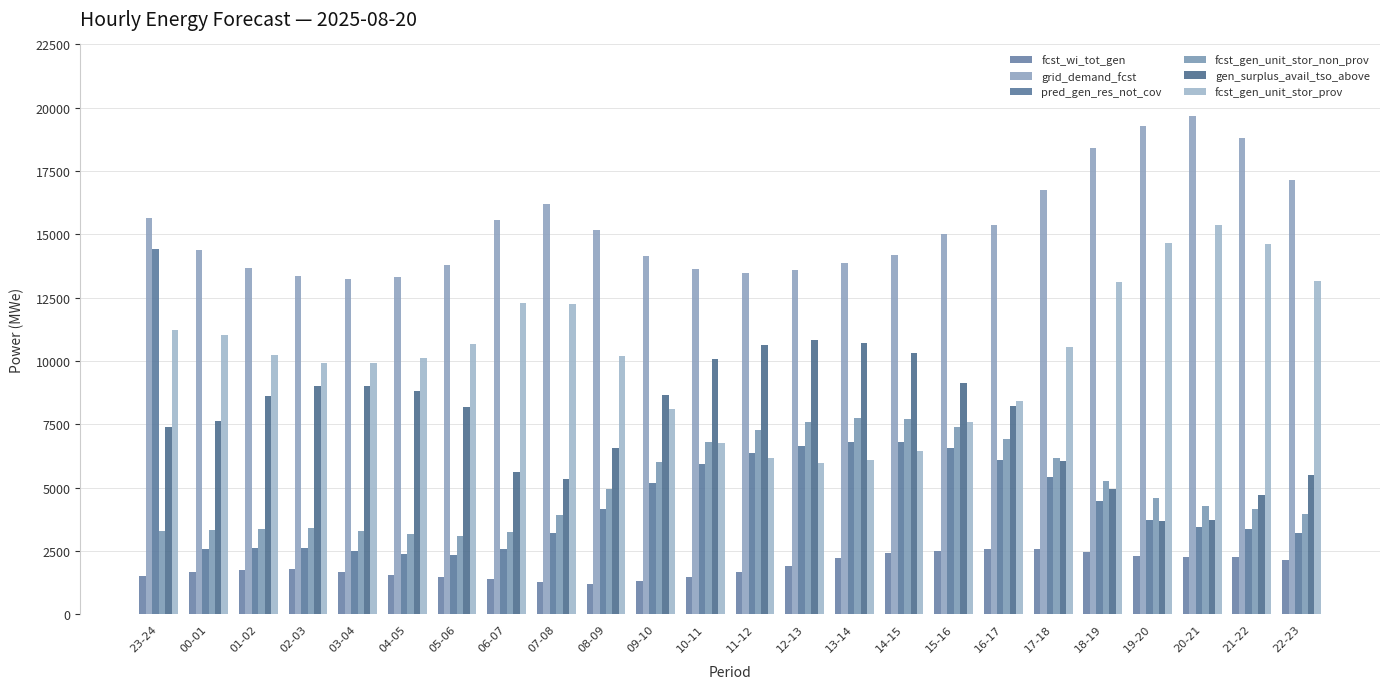

Which label corresponds to the largest value in the chart?

20-21